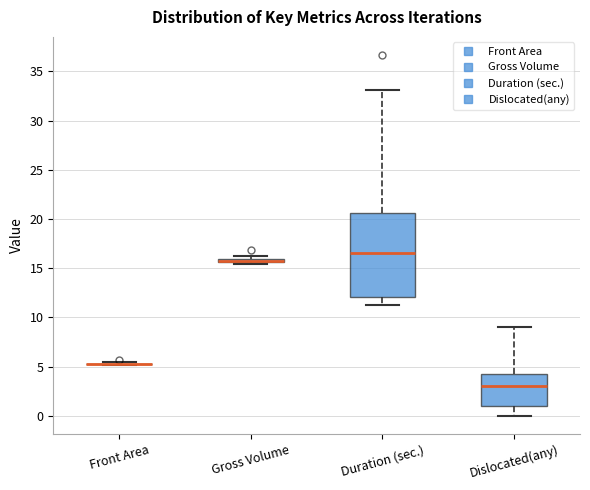

Where is the upper edge of the box for Duration (sec.) on the y-axis? The values are not printed on the chart, so give them approximately, as read against the axis.

20.5